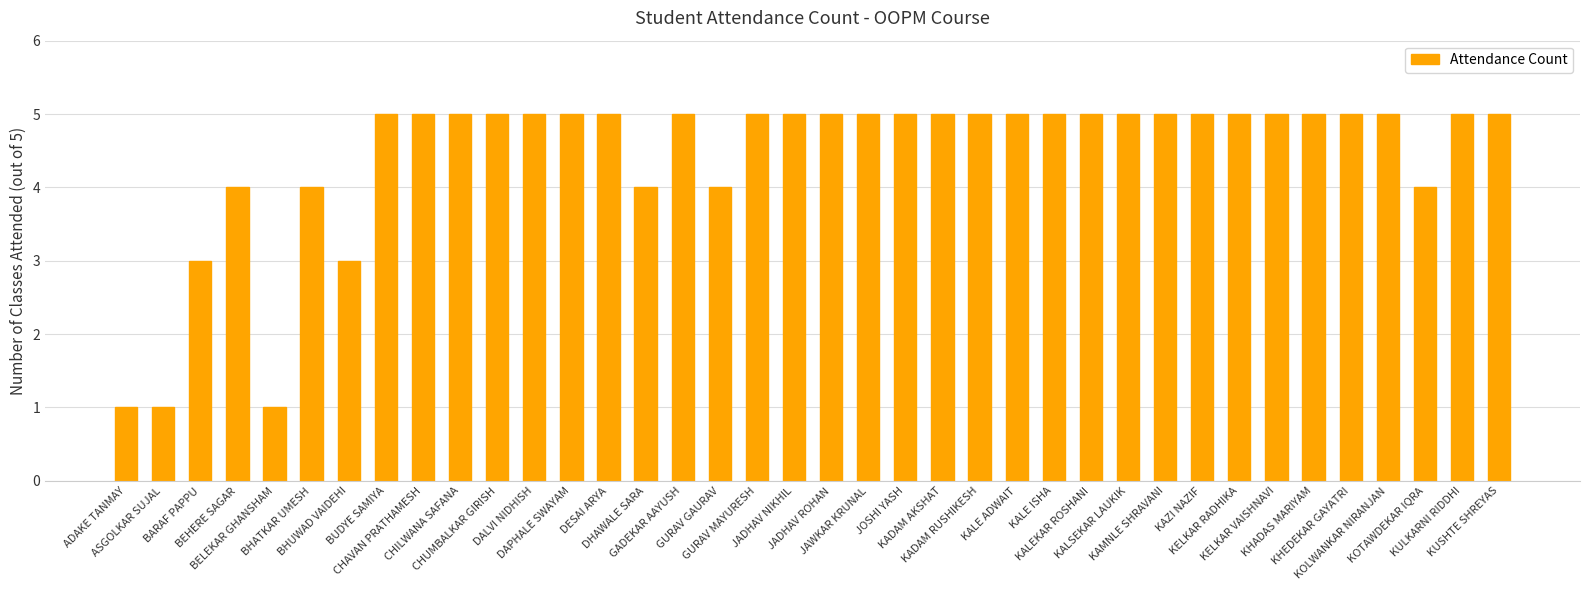

Read the value at GURAV MAYURESH.

5